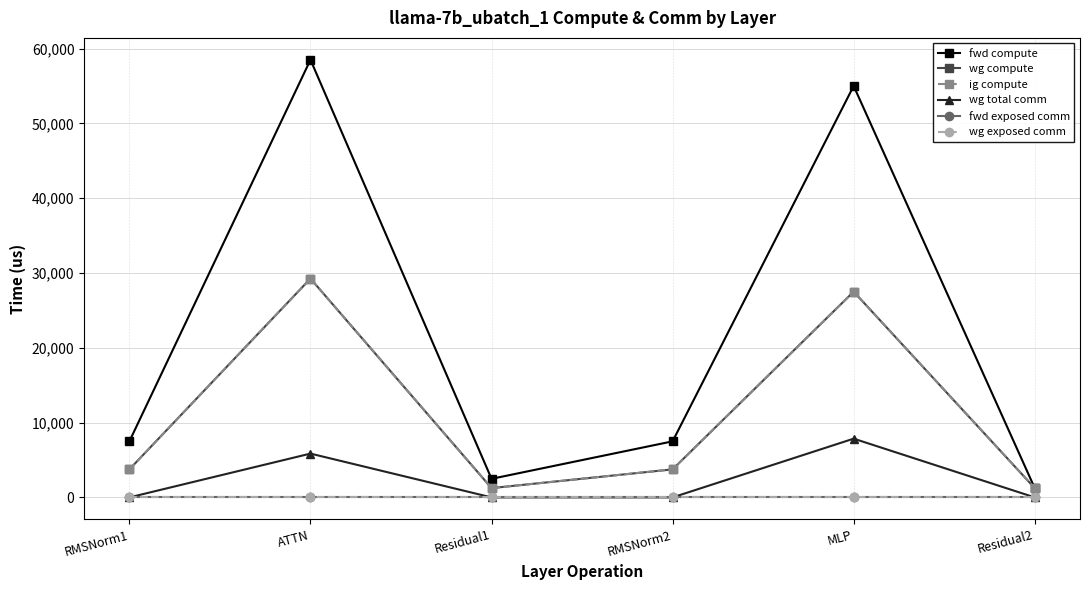

Is this an area chart (filled region under the line)?

No